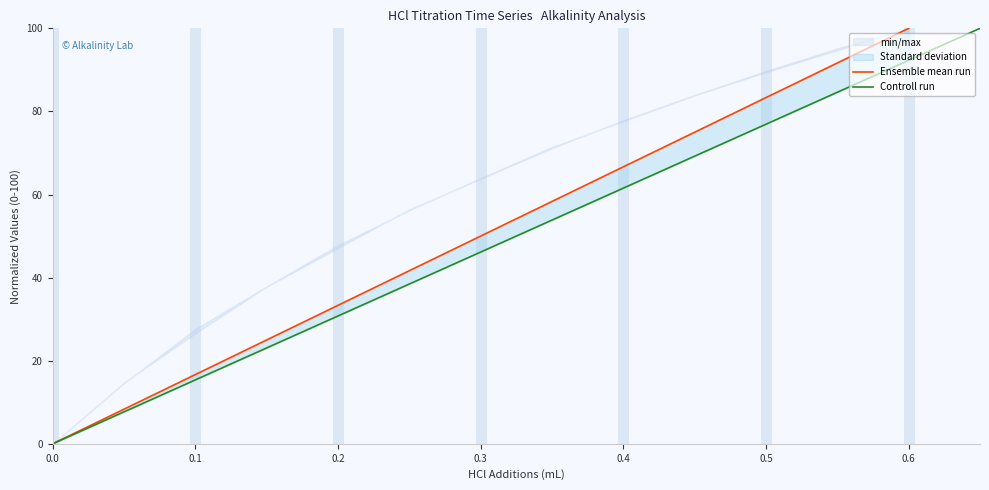

How many data points in Ensemble mean run are above 58?

6